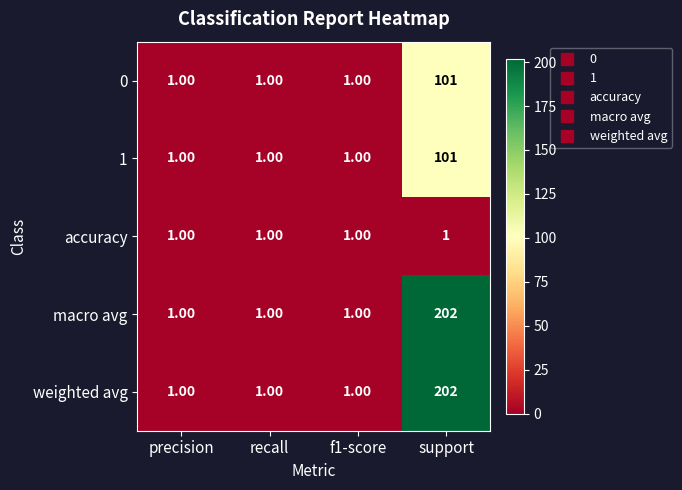

What is the difference between the highest and lowest values at support?

201